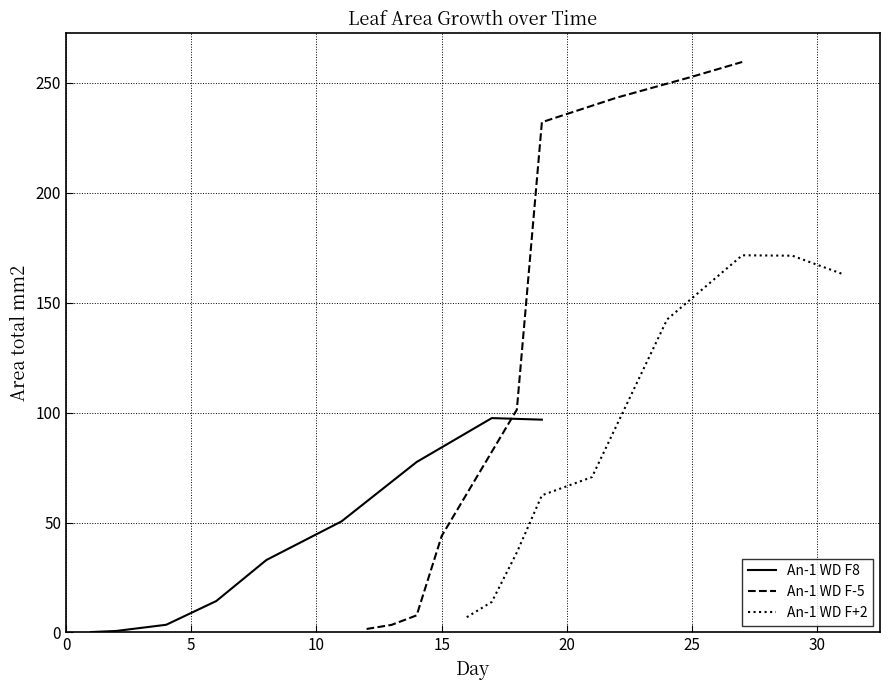

Does the chart have visible grid lines?

Yes